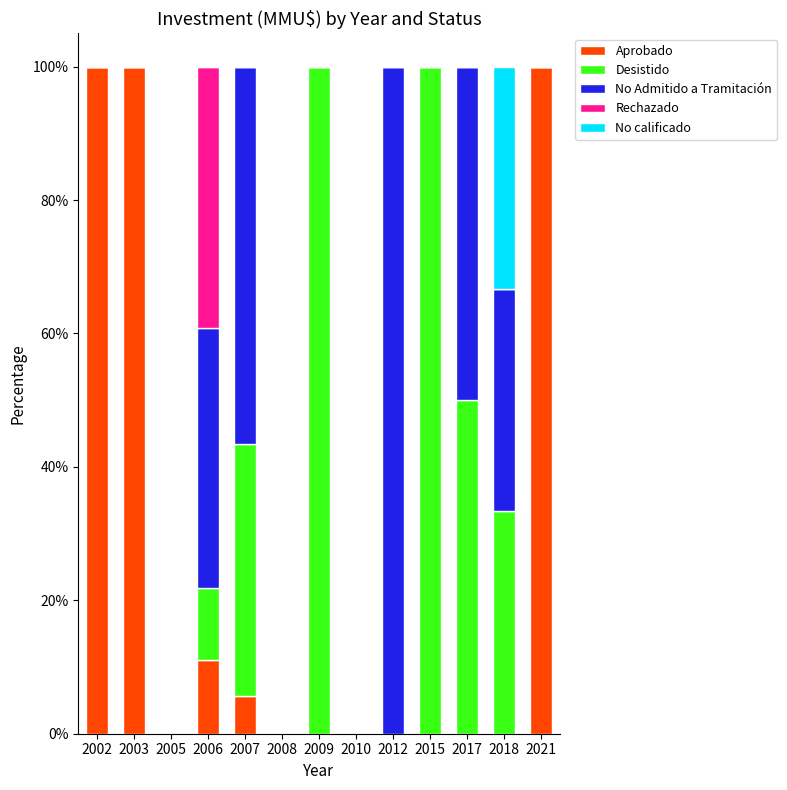

The Aprobado series shows 0.0 at 2012. True or false?

True